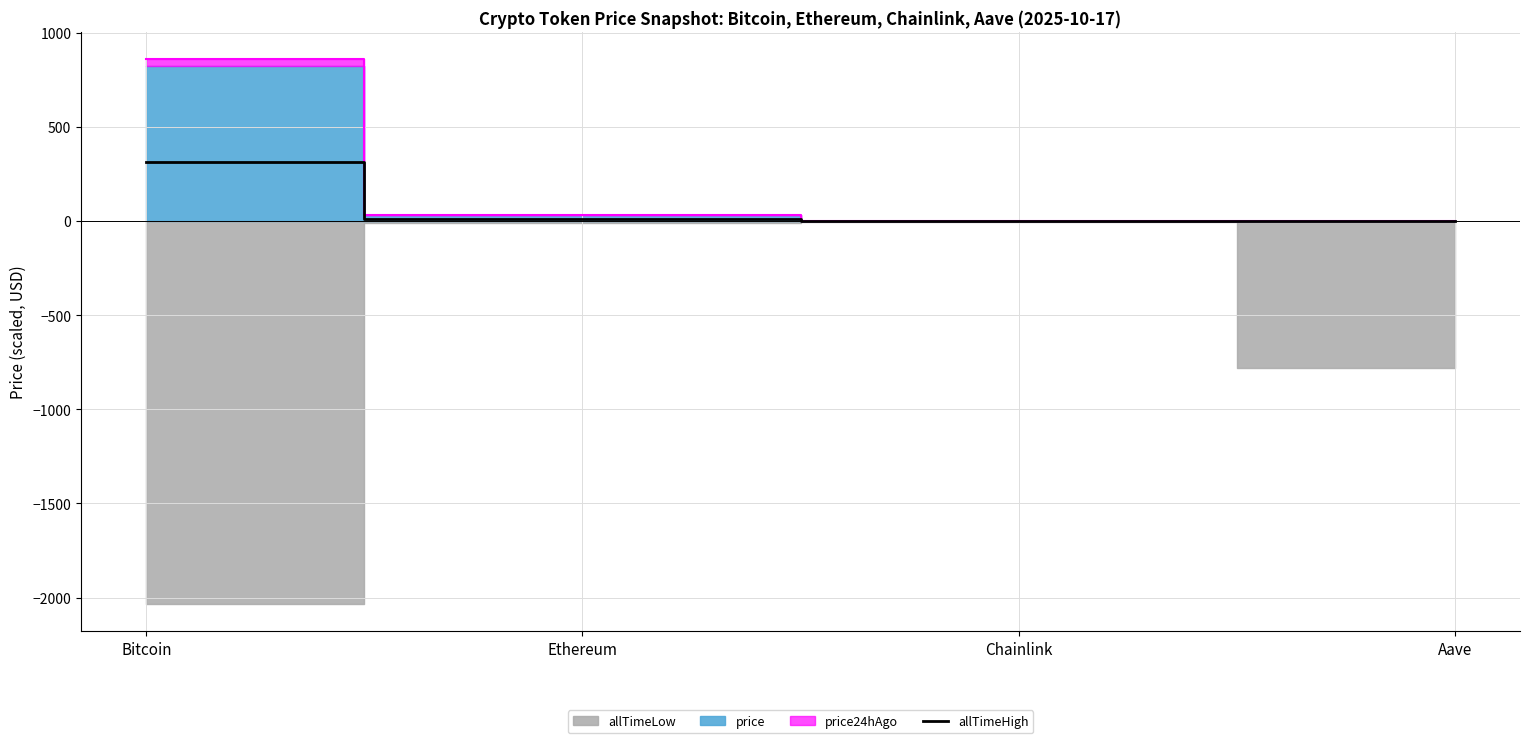

Reading left to right, transcribe all the data shown in this chart.

Bitcoin=315.2	Ethereum=12.4	Chainlink=0.1	Aave=1.7